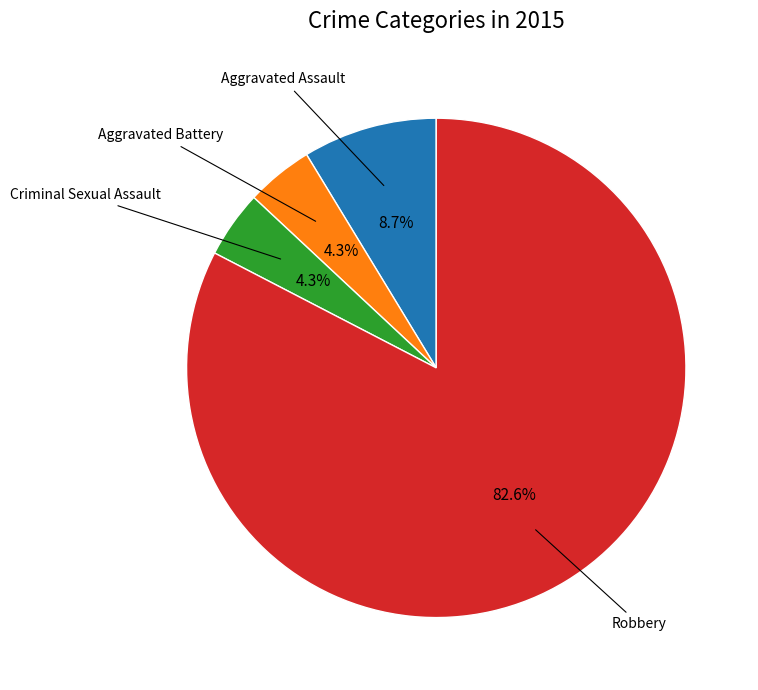

Count the number of slices in the pie.

4